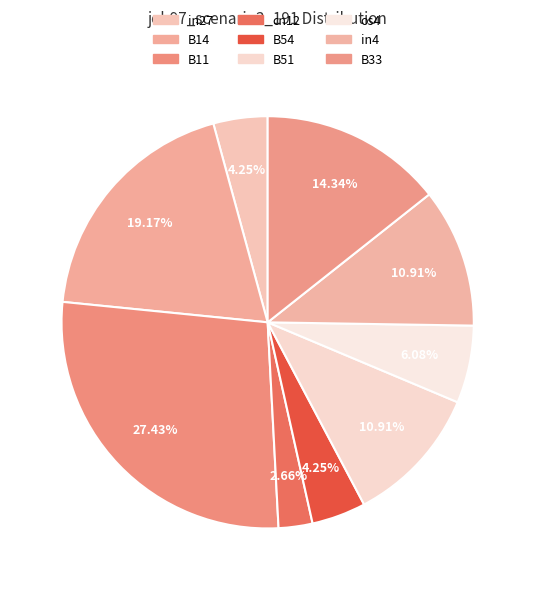

The B11 slice represents 27% of the pie. True or false?

True